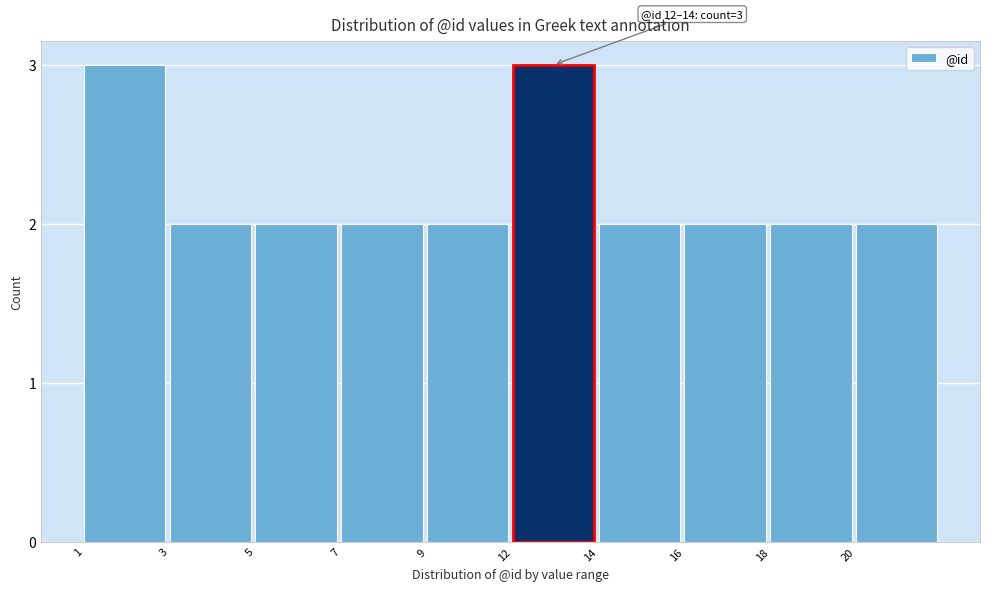

Reading right to left, transcribe all the data shown in this chart.

2	2	2	2	3	2	2	2	2	3